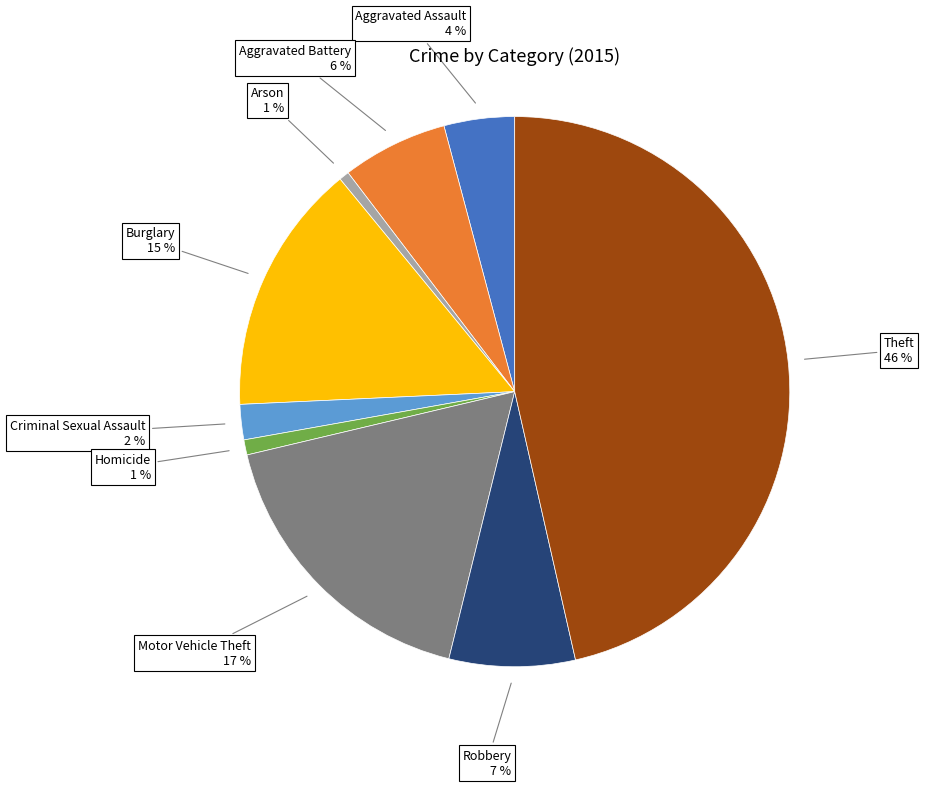

Is Aggravated Assault the majority of the pie?

No